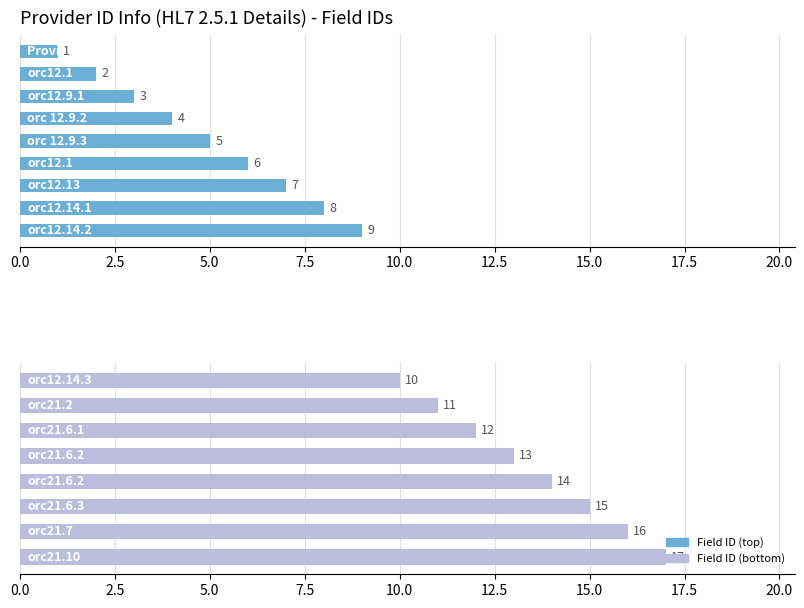

Which category has the highest value across all series?

orc21.10